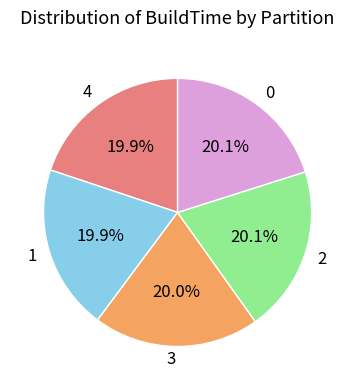

Is it true that 0 is 6% of the pie?

False